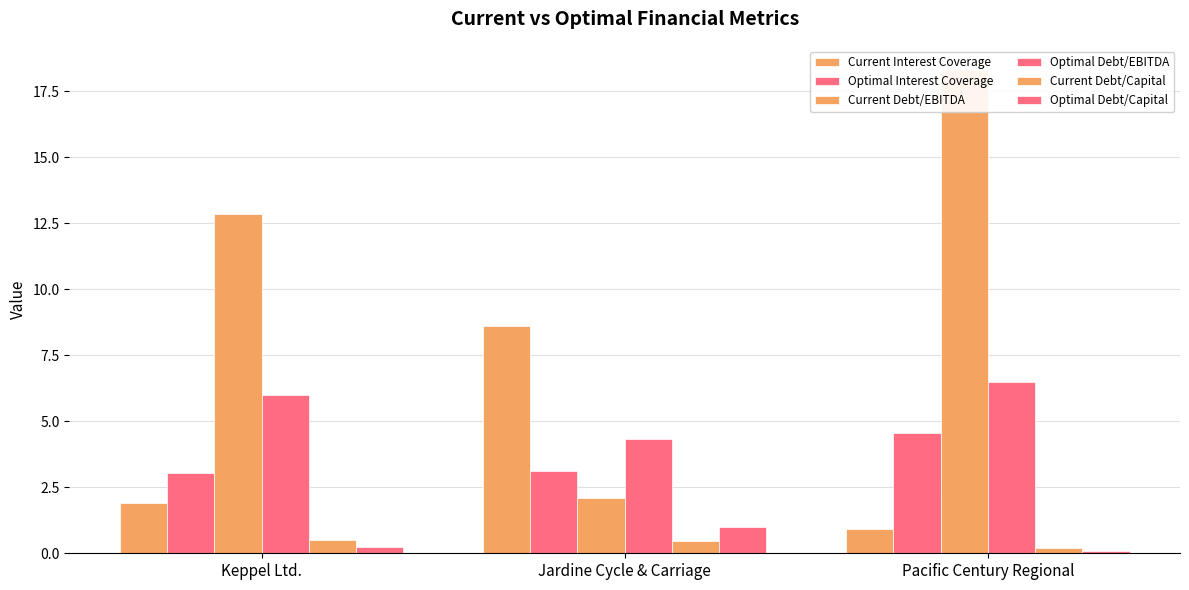

What position from the right is Keppel Ltd.?

3